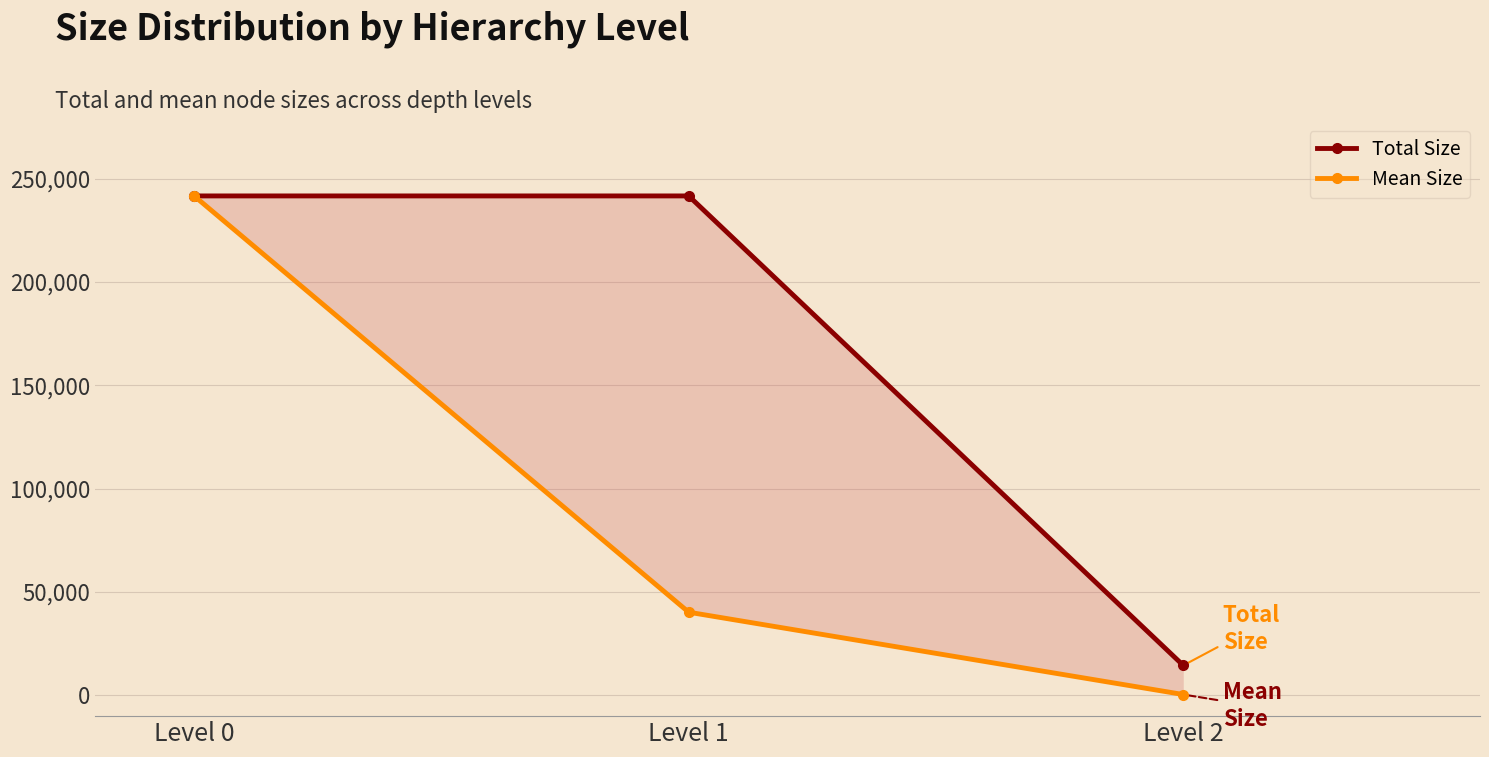

Reading left to right, transcribe all the data shown in this chart.

Total Size: Level 0=241609.0	Level 1=241609.0	Level 2=14538.0
Mean Size: Level 0=241609.0	Level 1=40268.2	Level 2=454.3